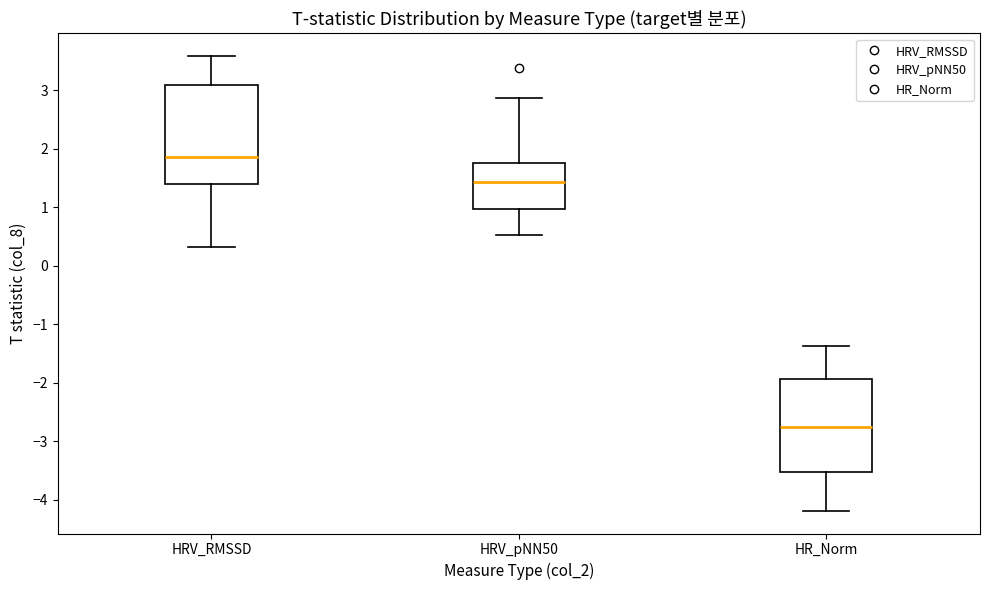

Where does the lower whisker of the box for HRV_pNN50 end on the y-axis? The values are not printed on the chart, so give them approximately, as read against the axis.

0.5